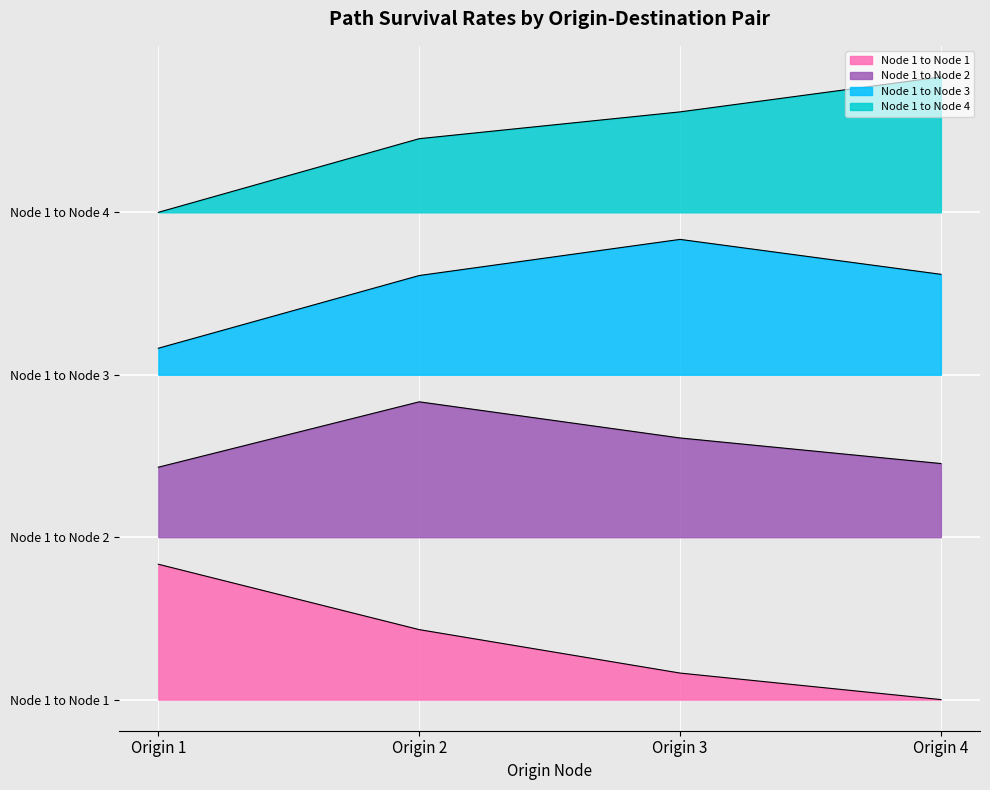

Is it true that Node 1 to Node 1 equals 1.0 at Origin 1?

True